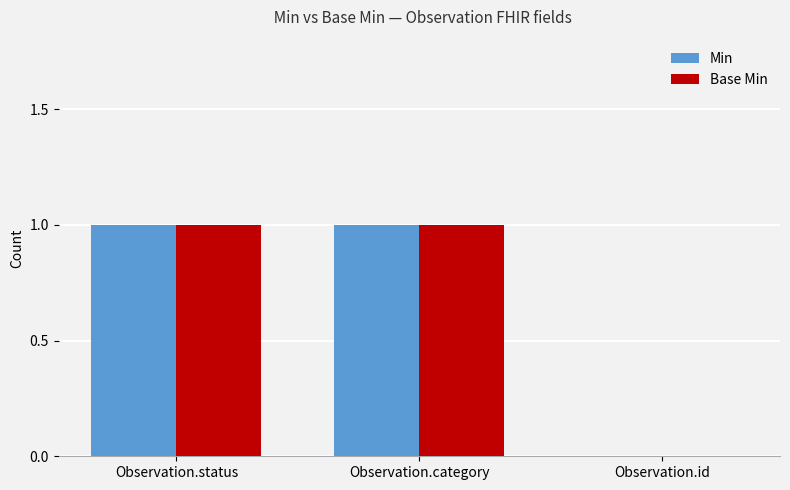

What are all the series names shown in the legend?

Min, Base Min